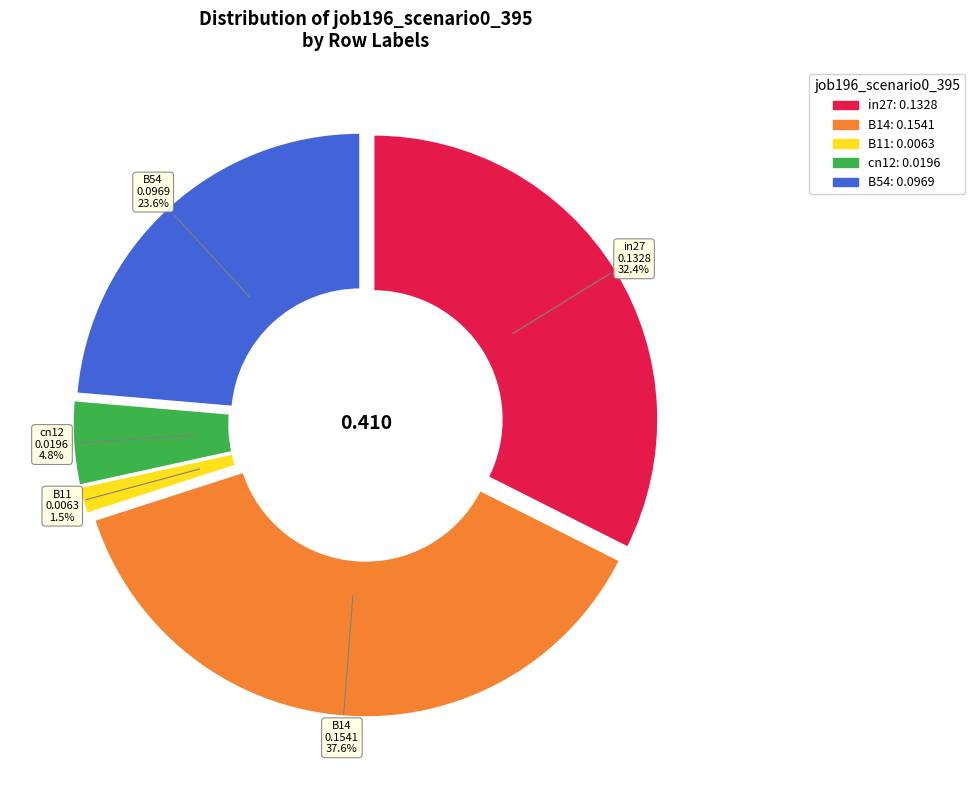

Is there a majority slice in this chart?

No